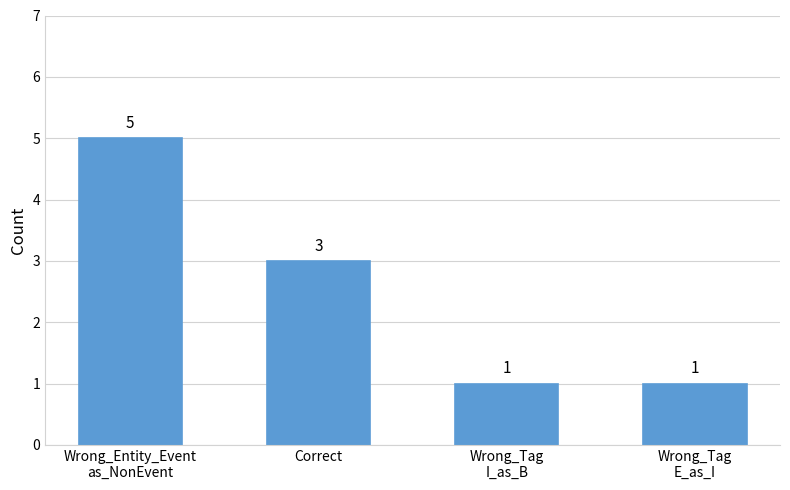

What is the change in value from Correct to Wrong_Tag
I_as_B?

-2